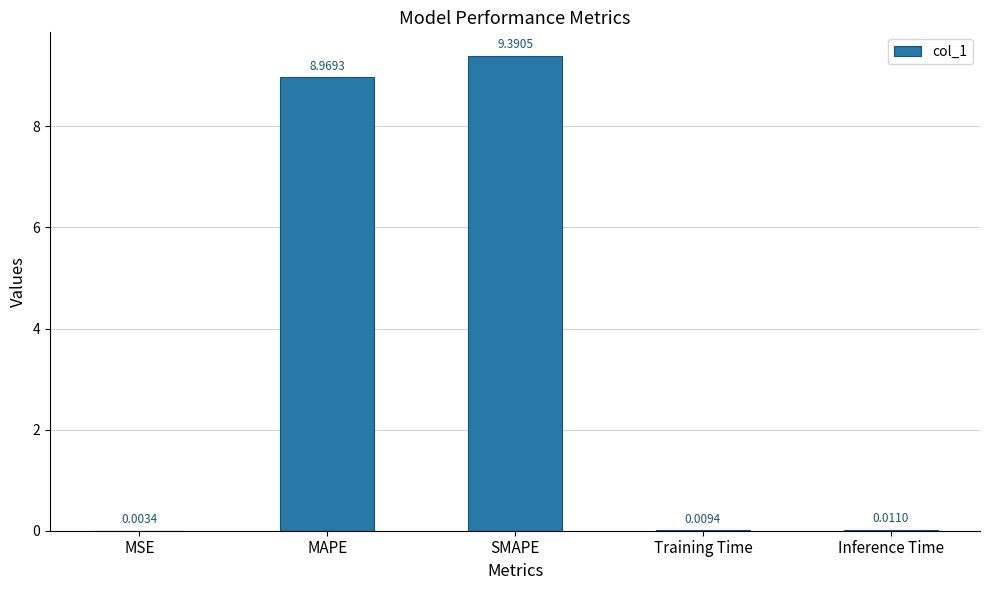

What is the change in value from MAPE to Inference Time?

-9.0